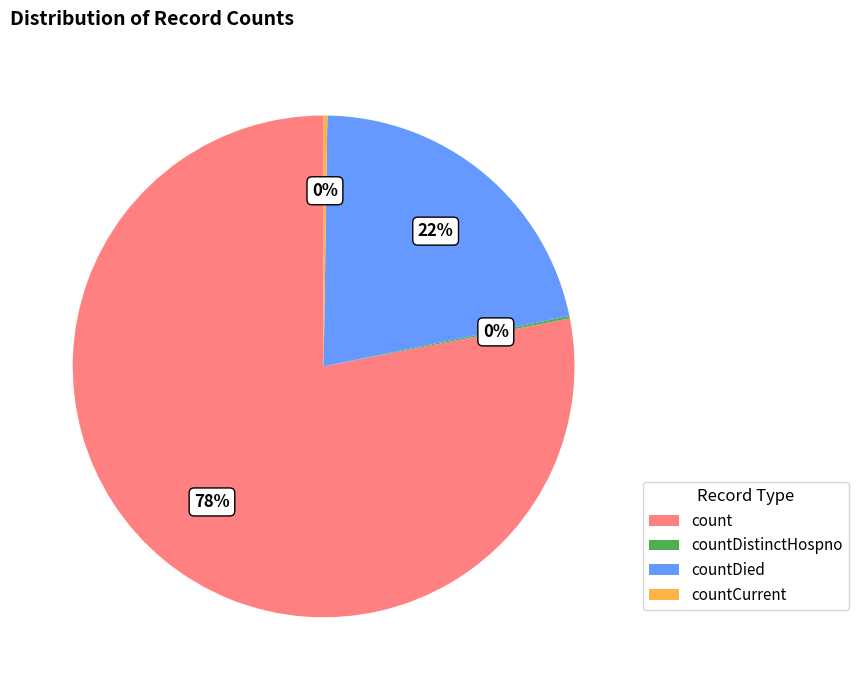

Is there any slice that represents more than half of the pie?

Yes